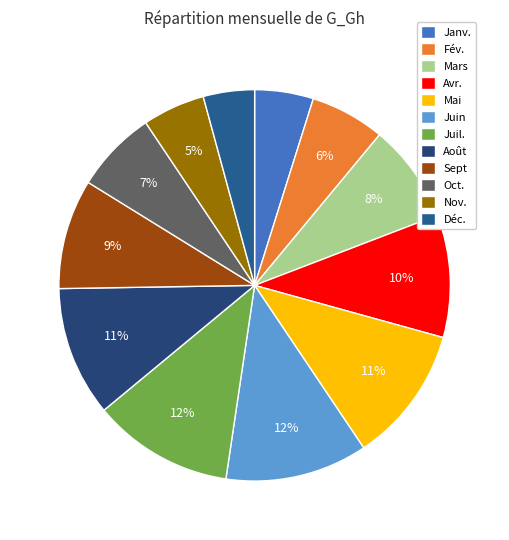

Is Juin the majority of the pie?

No